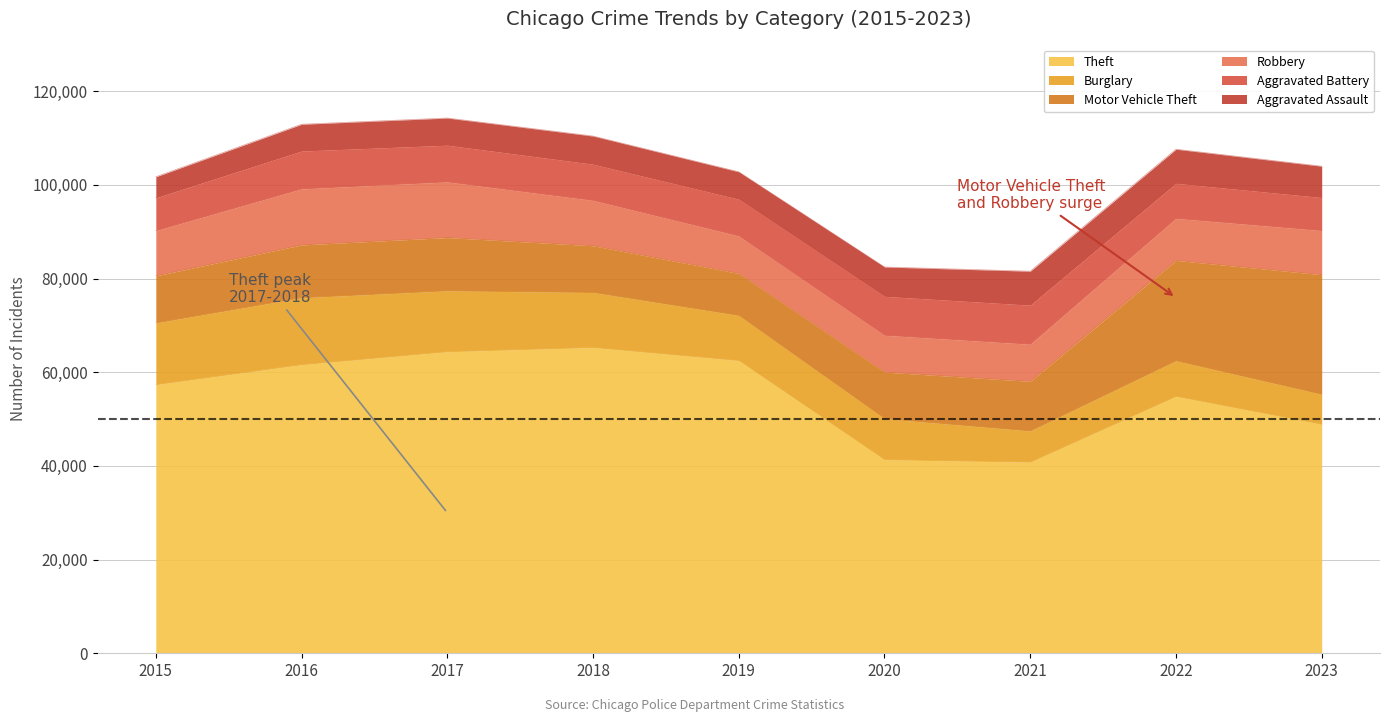

How many data points does each series have?

9